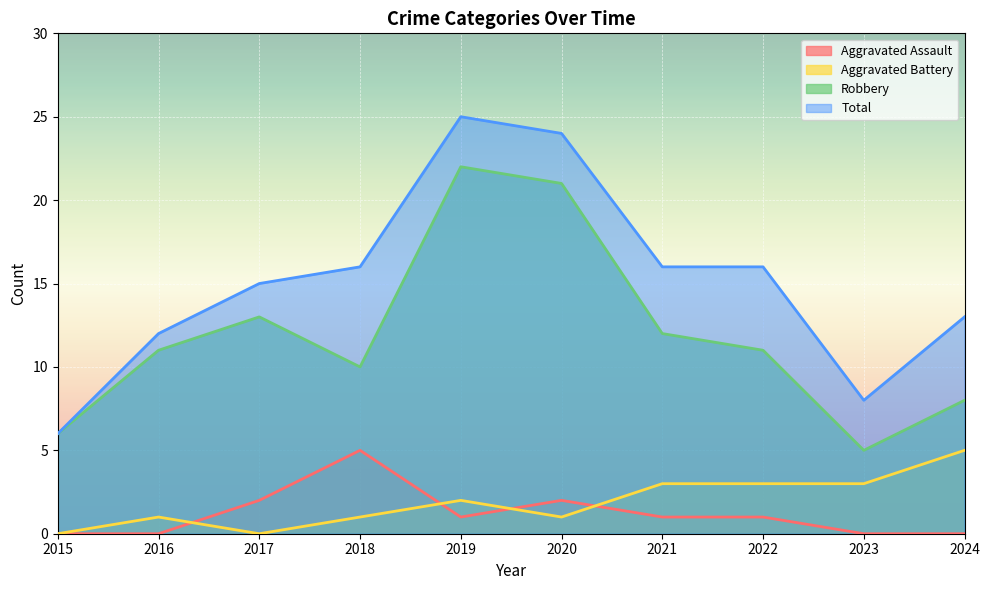

At which category does the chart reach its peak across all series?

2019